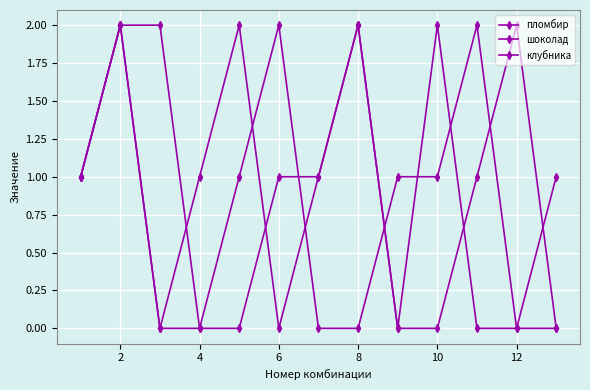

How many lines are shown in the chart?

3